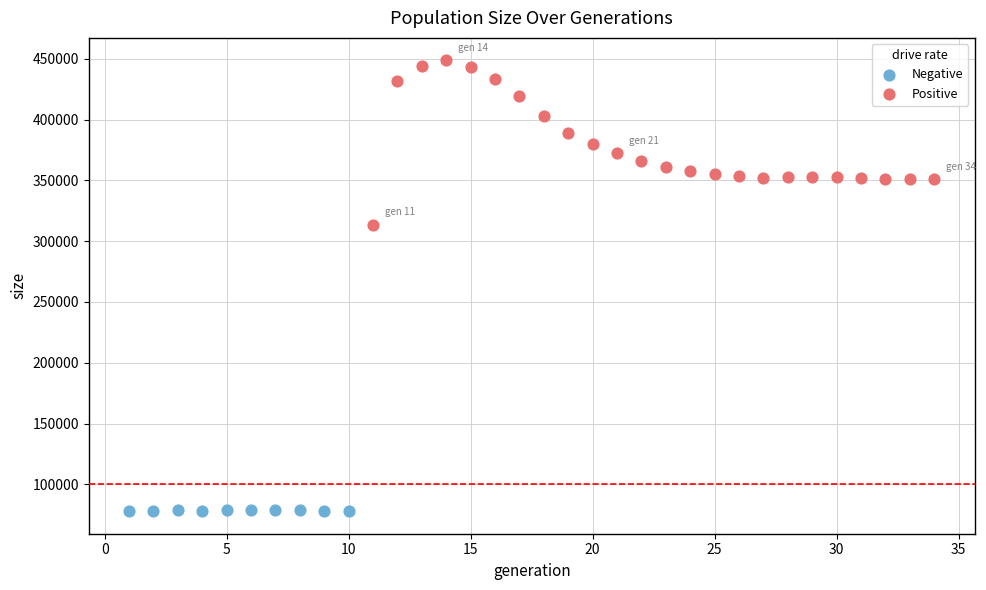

Which series reaches the maximum Y coordinate?

Positive